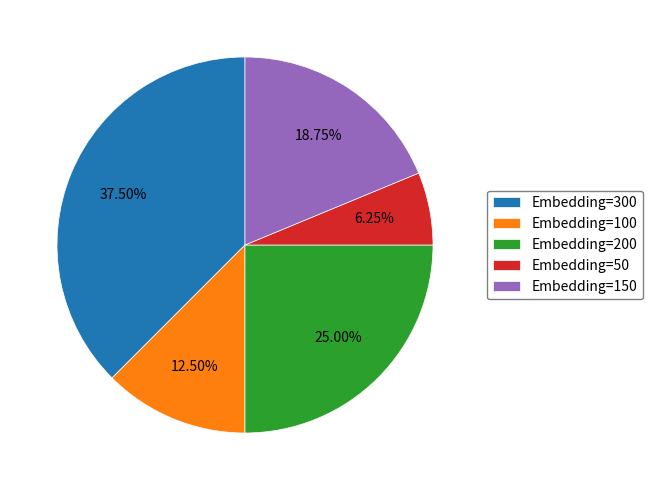

Between Embedding=300 and Embedding=150, which is larger?

Embedding=300